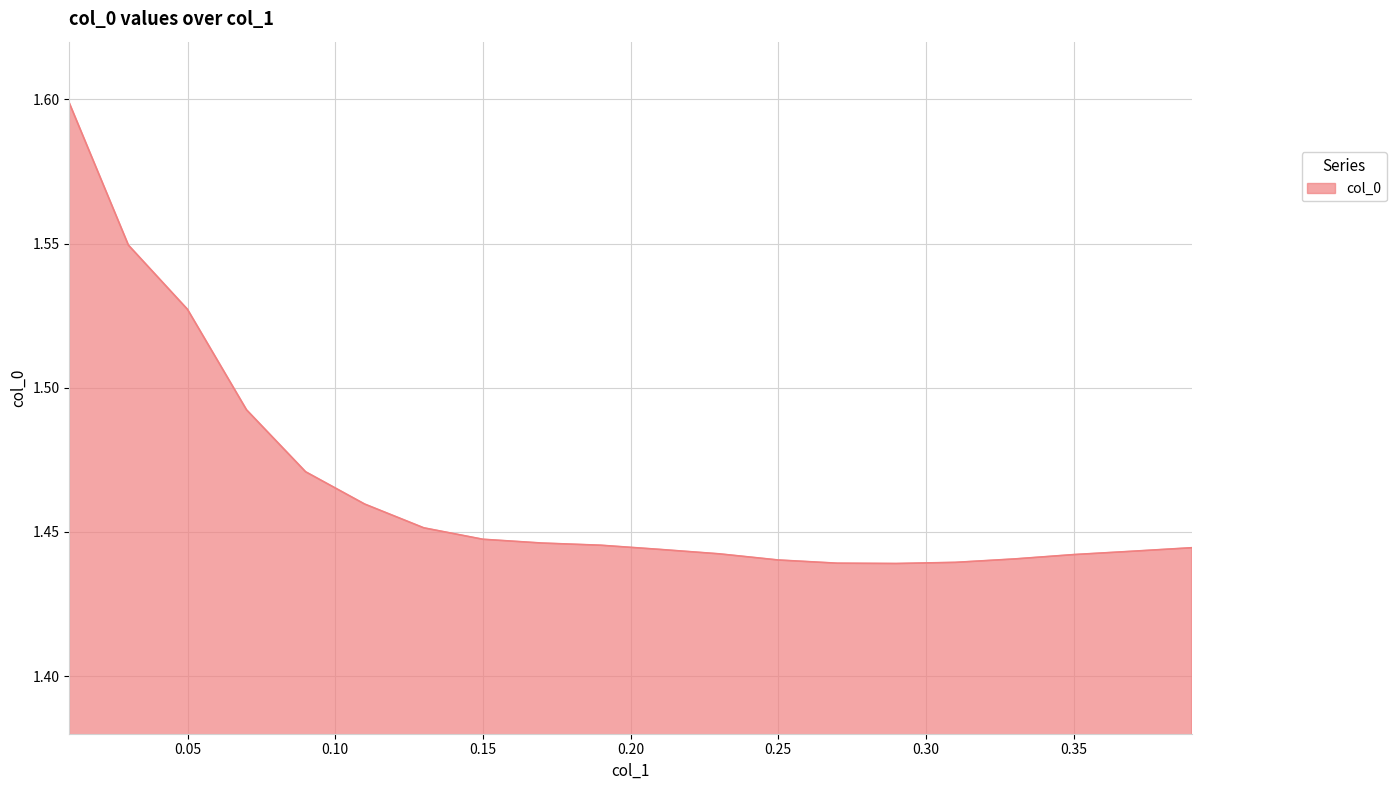

What is the maximum value shown in the chart?

1.6